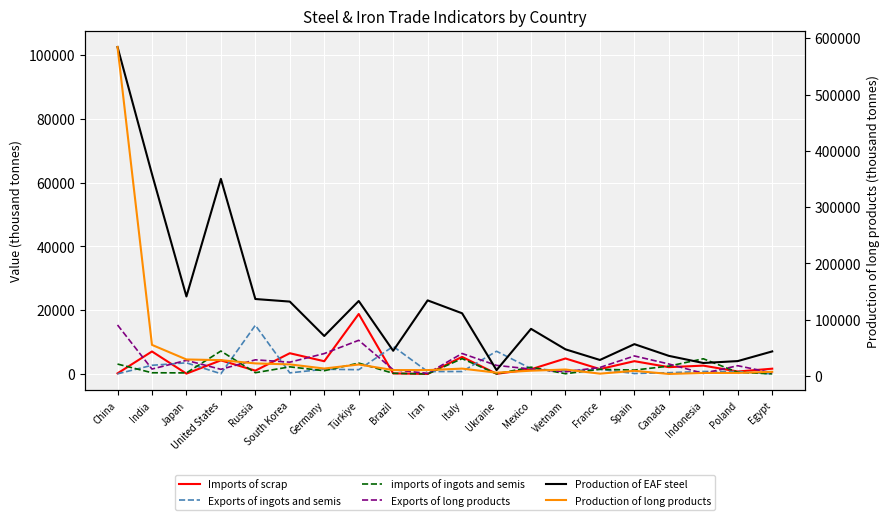

Which category has the highest value in the Production of long products series?

China